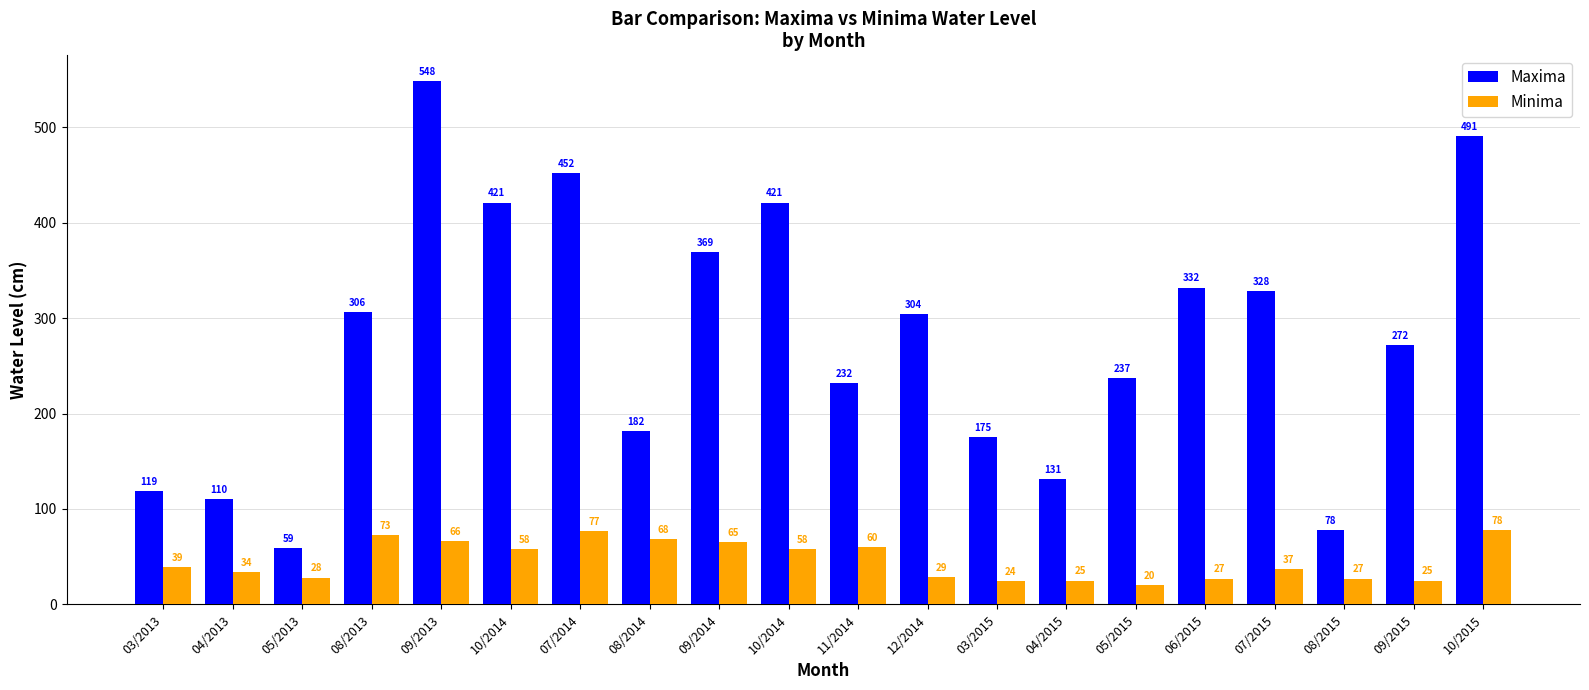

Are the bars horizontal?

No